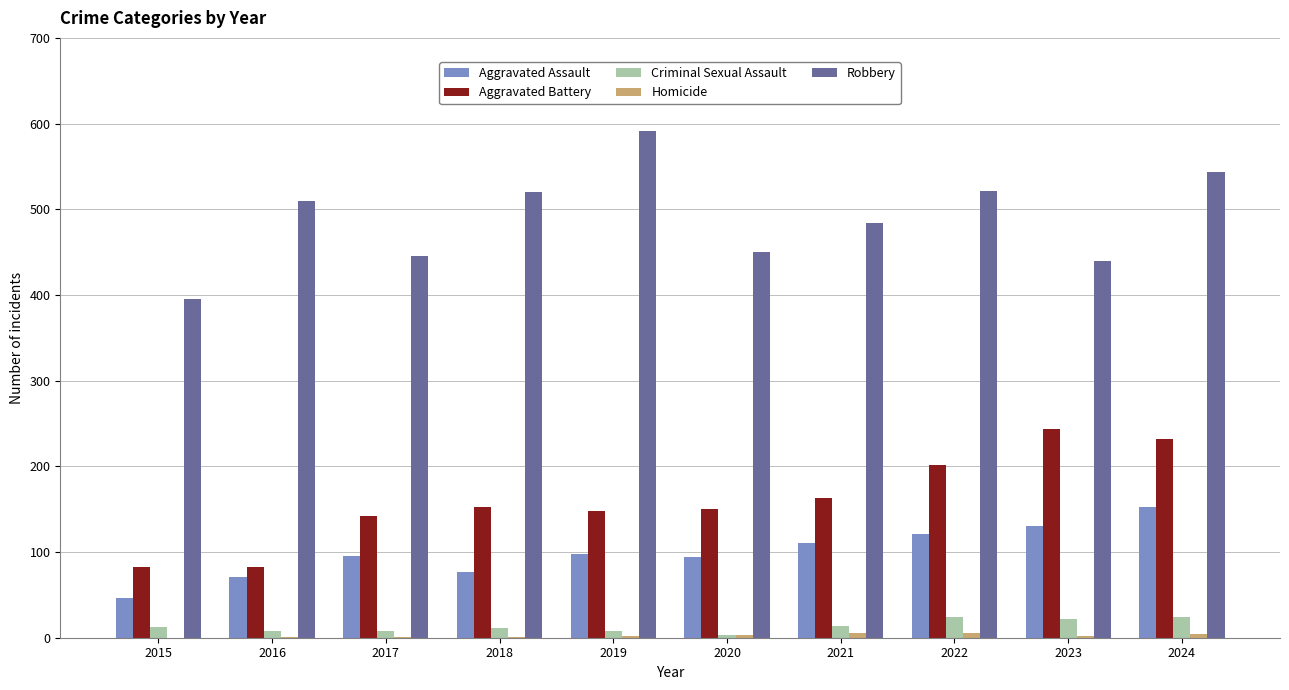

What is the sum of all Aggravated Battery values?

1597